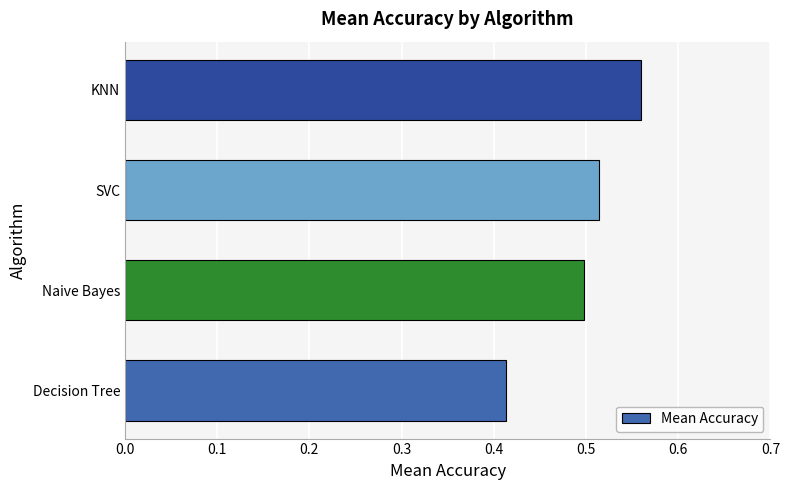

Is it true that the value at Naive Bayes is 0.5?

True